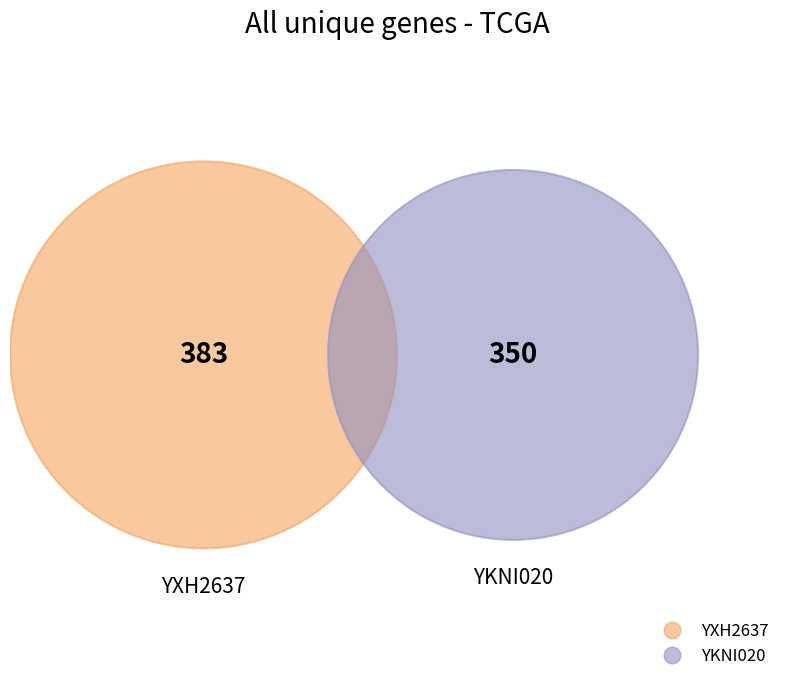

How many slices are in this pie chart?

2